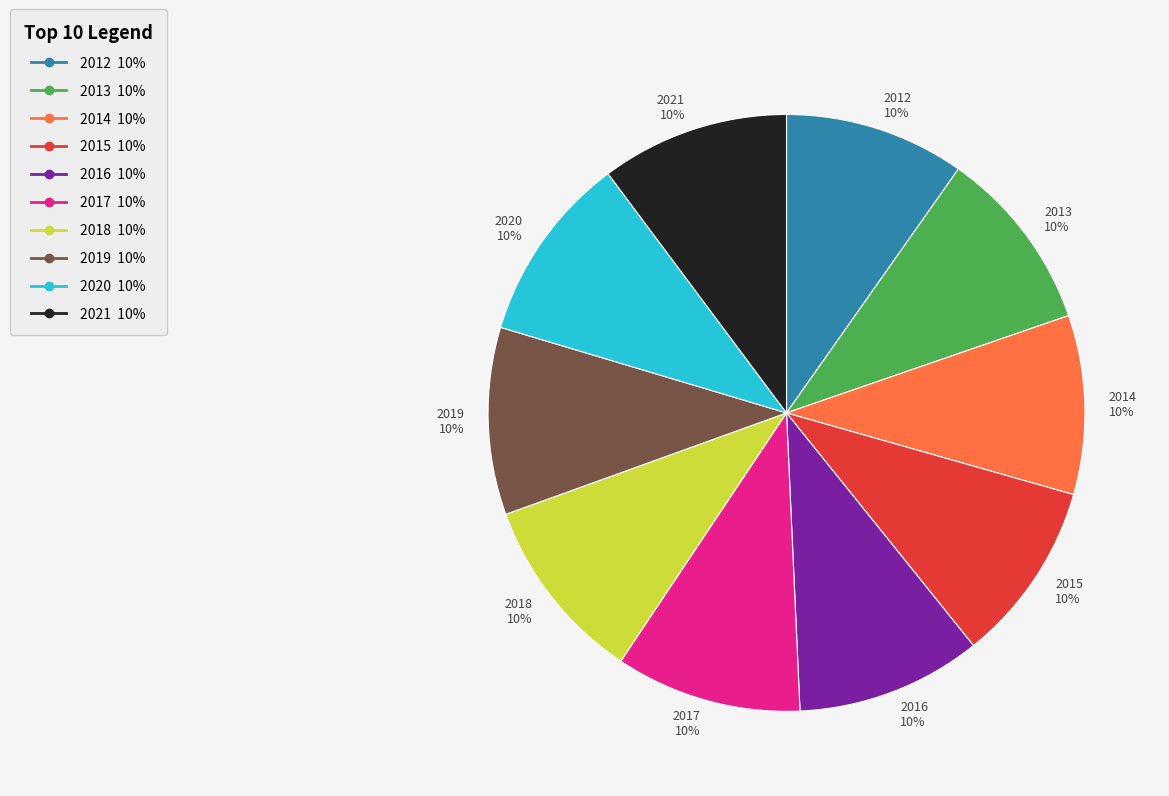

Is there any slice that represents more than half of the pie?

No